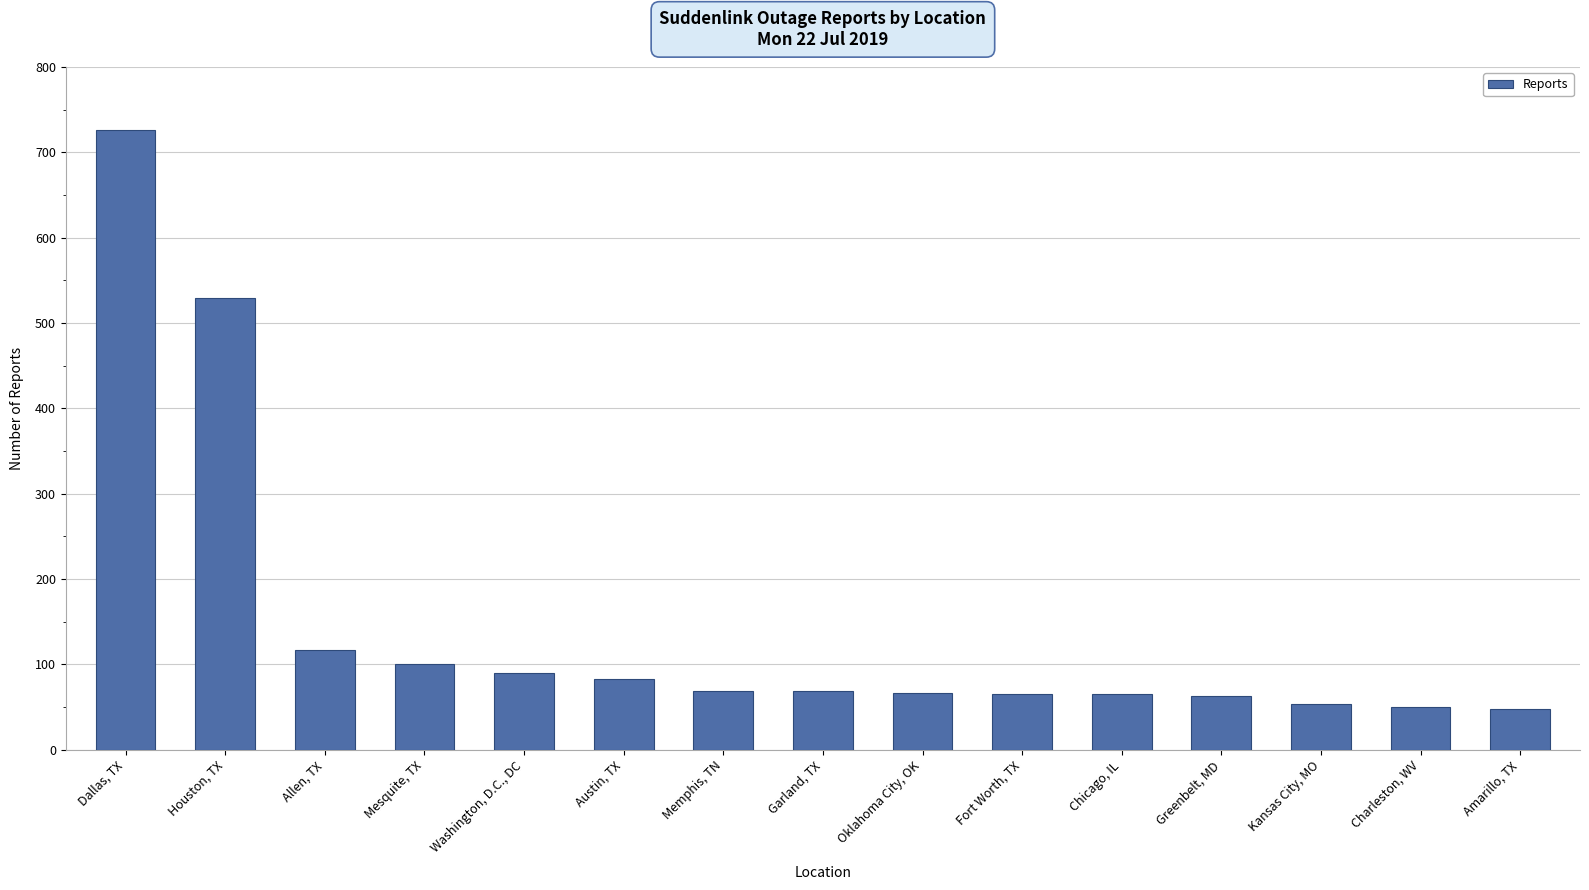

Count the number of data series in this chart.

1